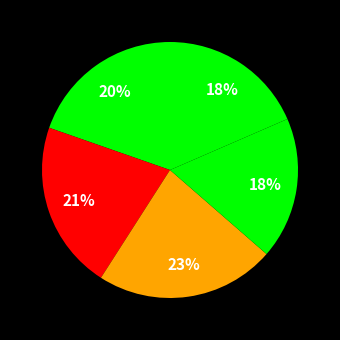

Is there any slice that represents more than half of the pie?

No